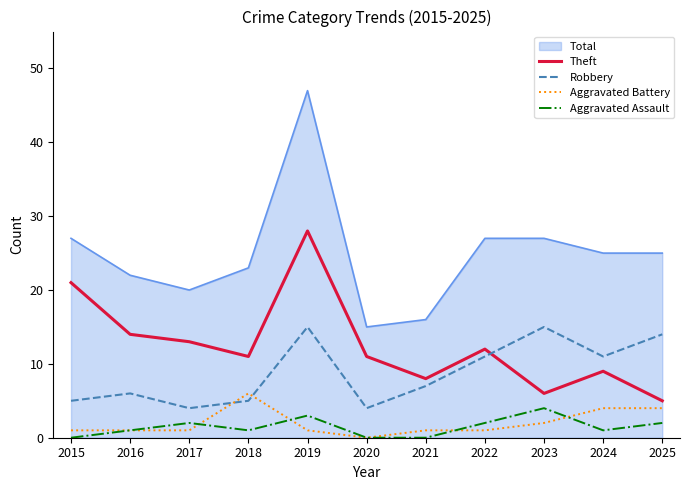

True or false: Aggravated Assault and Robbery intersect in this chart.

False